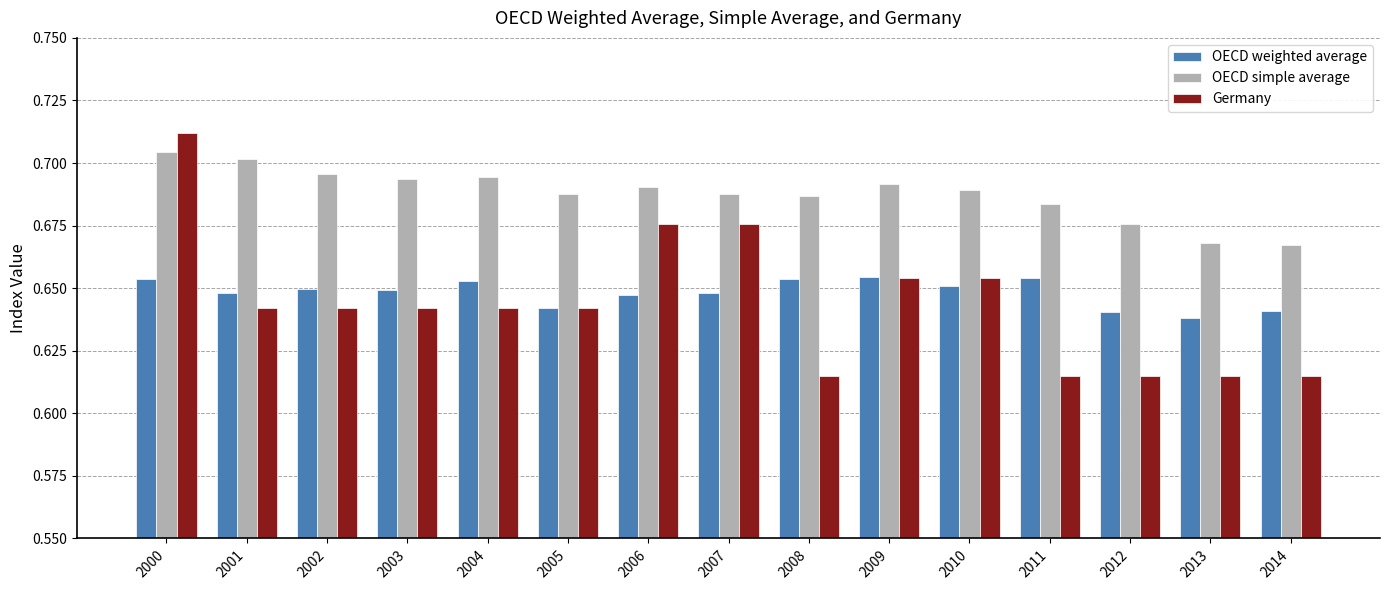

Is it true that OECD weighted average equals 1.2 at 2002?

False